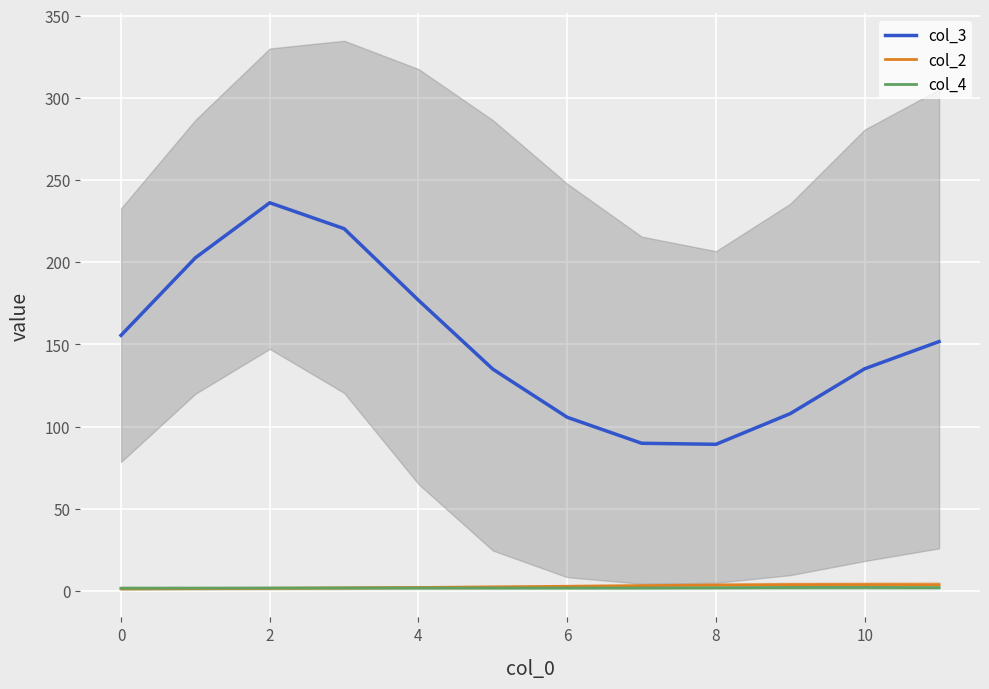

The value of col_3 at 4 is 124.2. True or false?

False